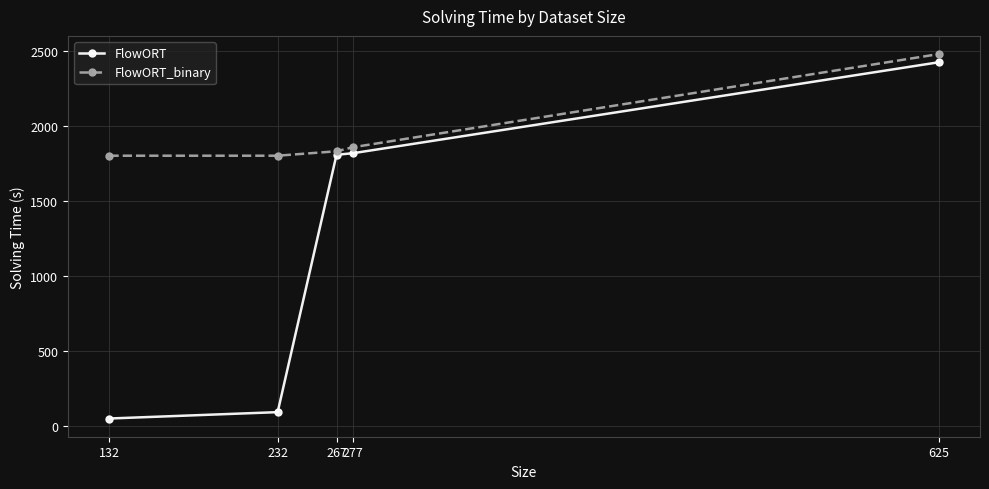

Rank the series at 232 from highest to lowest value.

FlowORT_binary, FlowORT